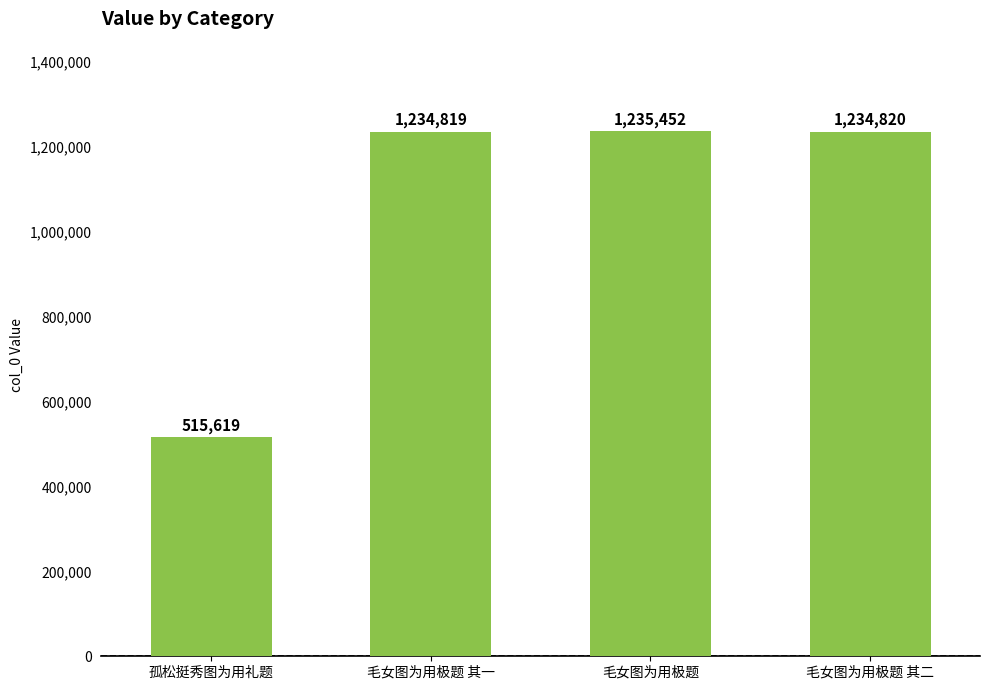

What is the difference between the values at 毛女图为用极题 其一 and 毛女图为用极题 其二?

1